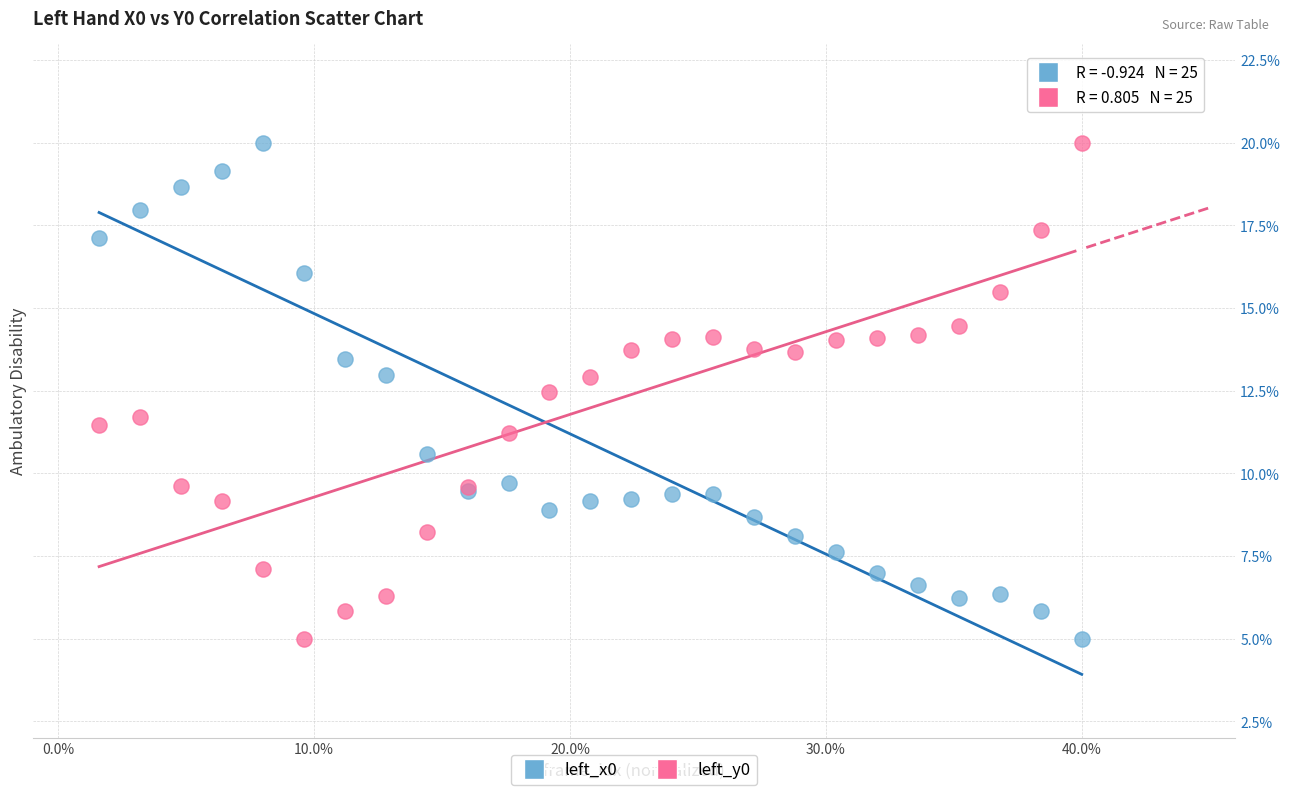

What are all the series names shown in the legend?

left_x0, left_y0